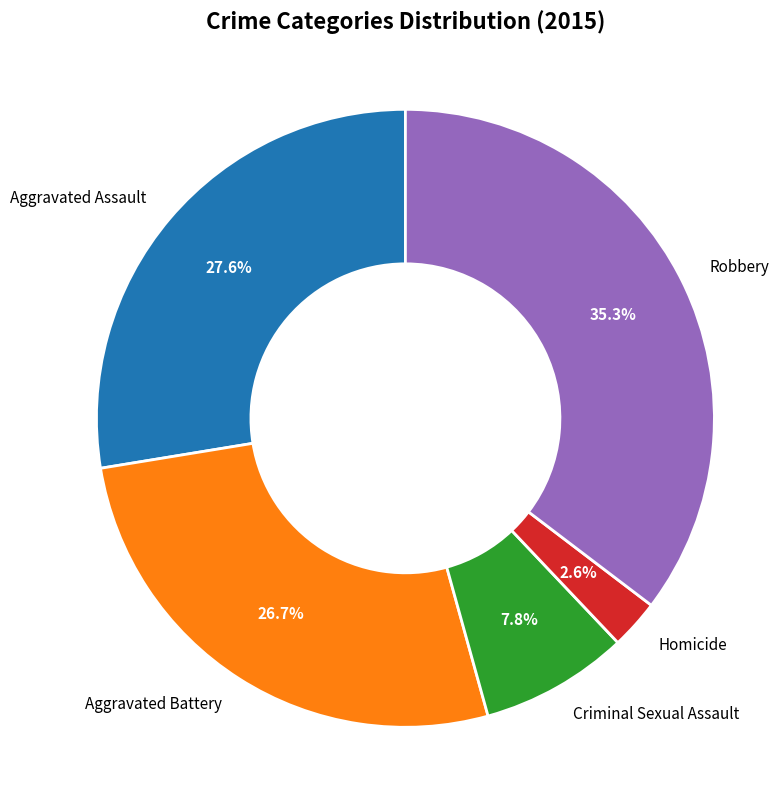

To the nearest percent, what is the difference between the largest and smallest slice percentages?

33%